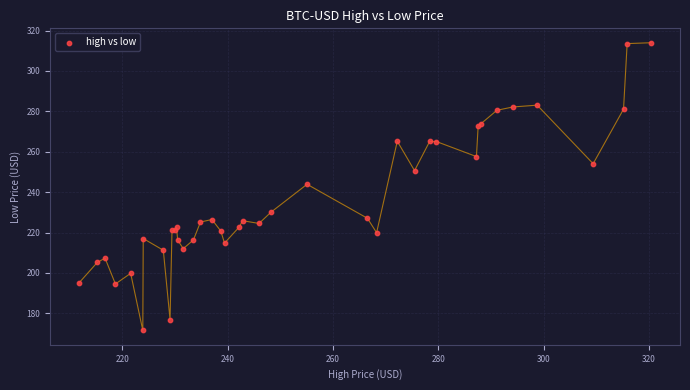

What Y value in the scatter plot is closest to 242?

243.9